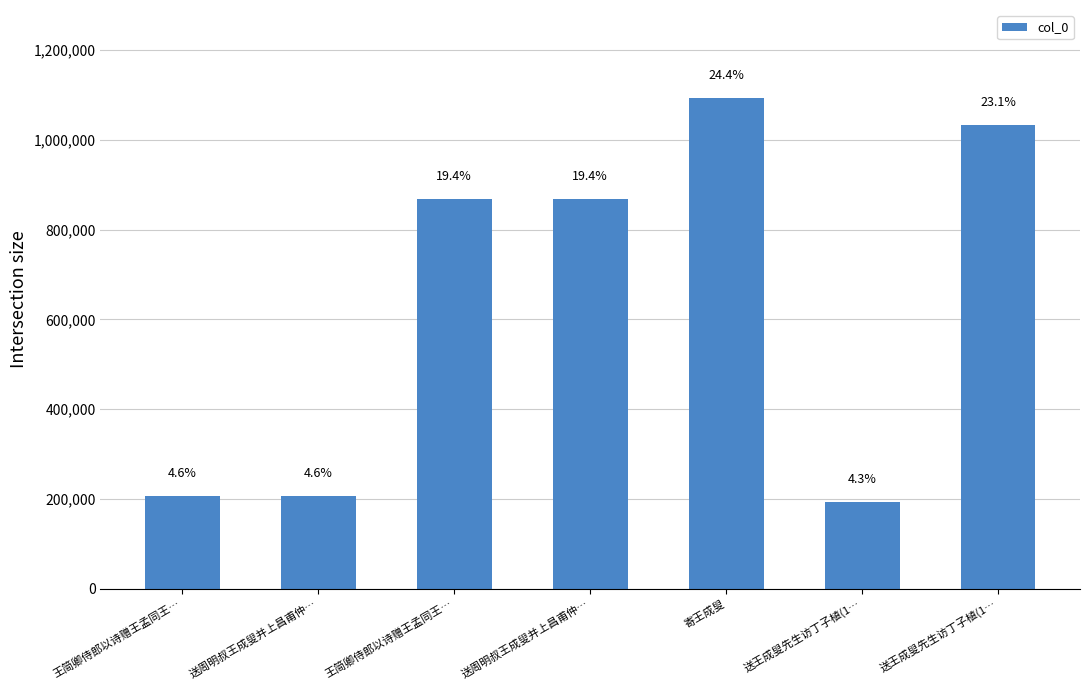

How many bars are there in total?

7